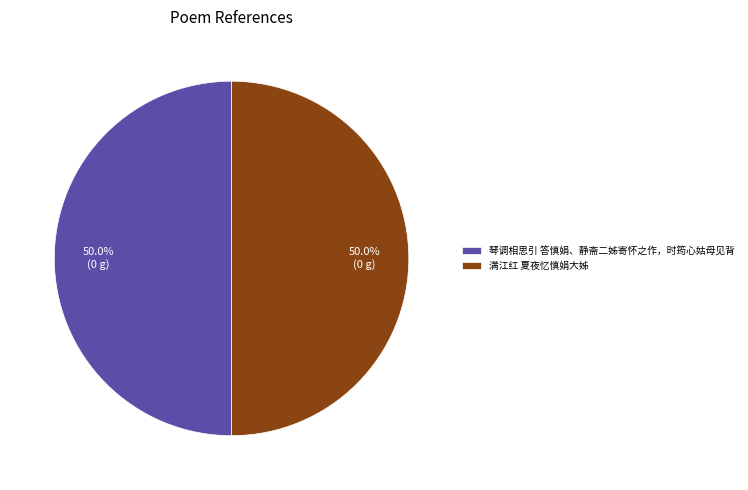

True or false: 满江红 夏夜忆慎娟大姊 accounts for 50% of the total.

True